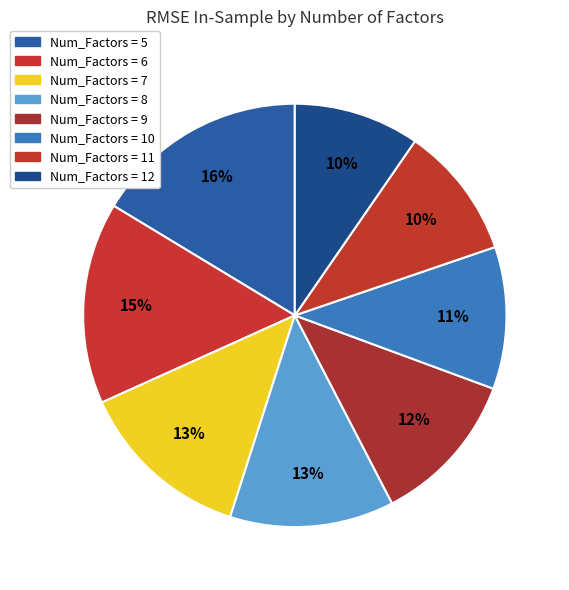

How many segments does this pie chart have?

8